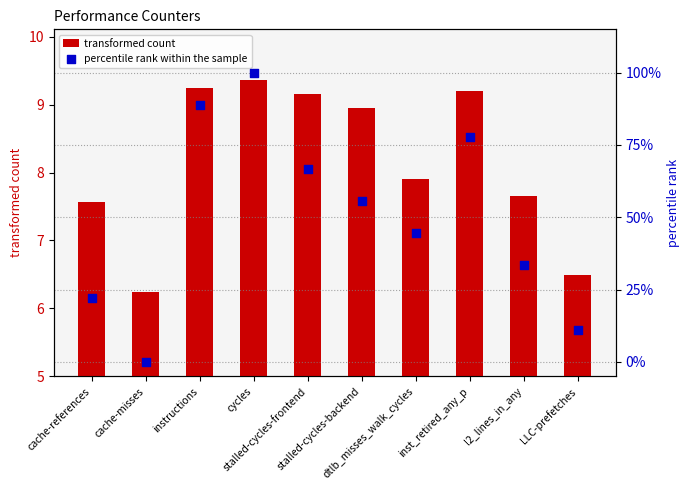

Which series has the largest total across all categories?

percentile rank within the sample